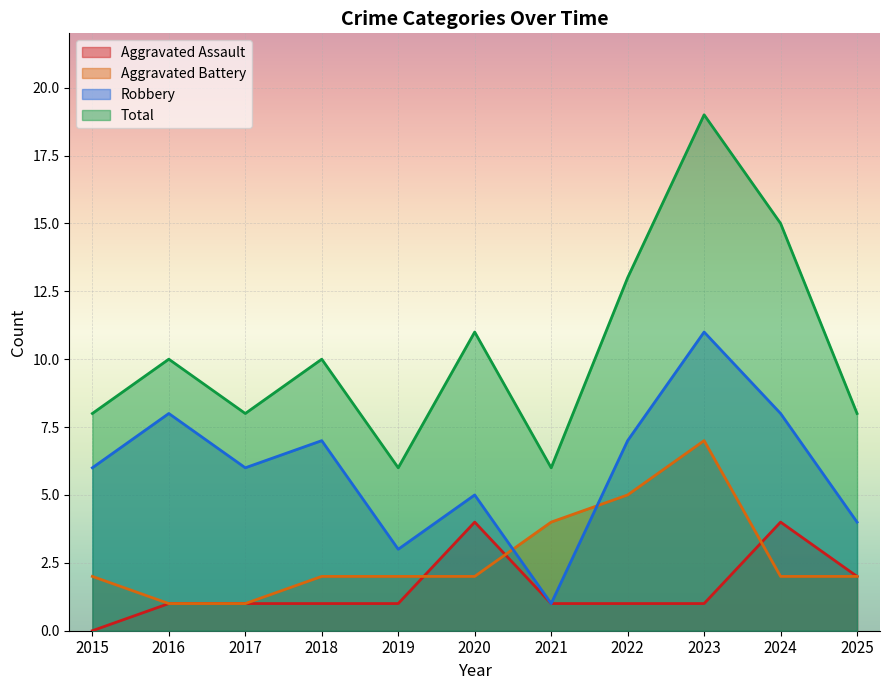

True or false: Aggravated Battery has more than 2 points higher than both neighbors.

False